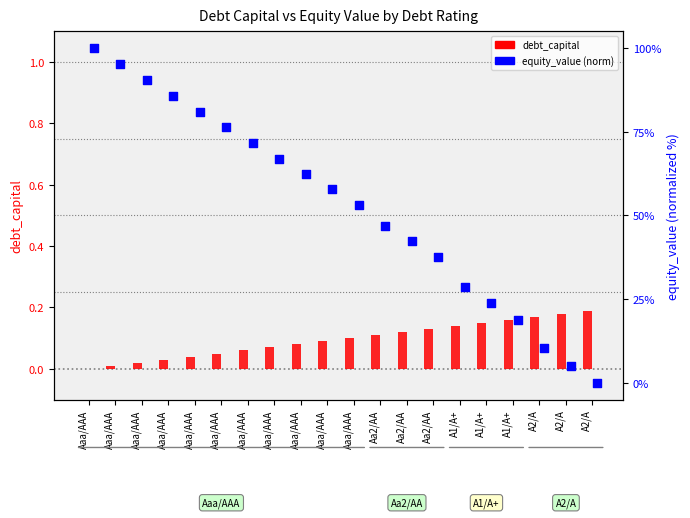

Which series reaches the minimum Y coordinate?

debt_capital